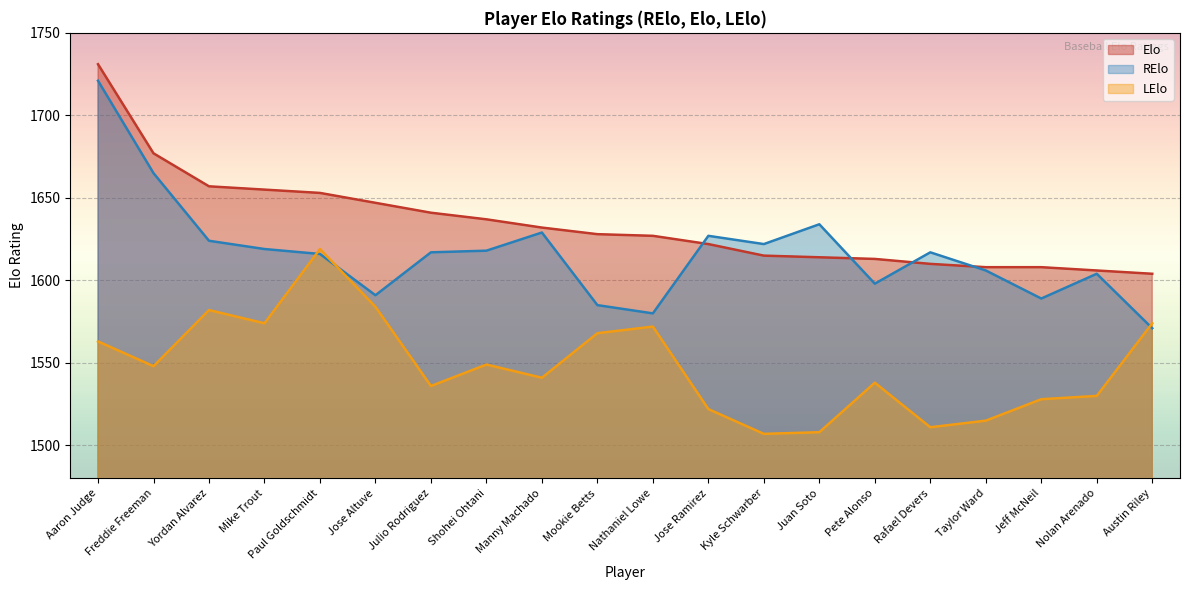

True or false: Elo has more than 1 interior local peaks.

False